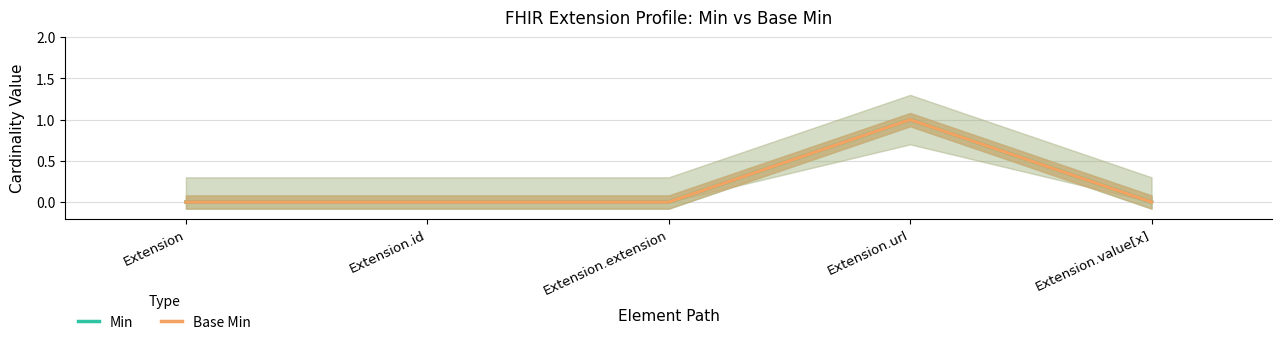

Which series has the widest spread of values?

Min